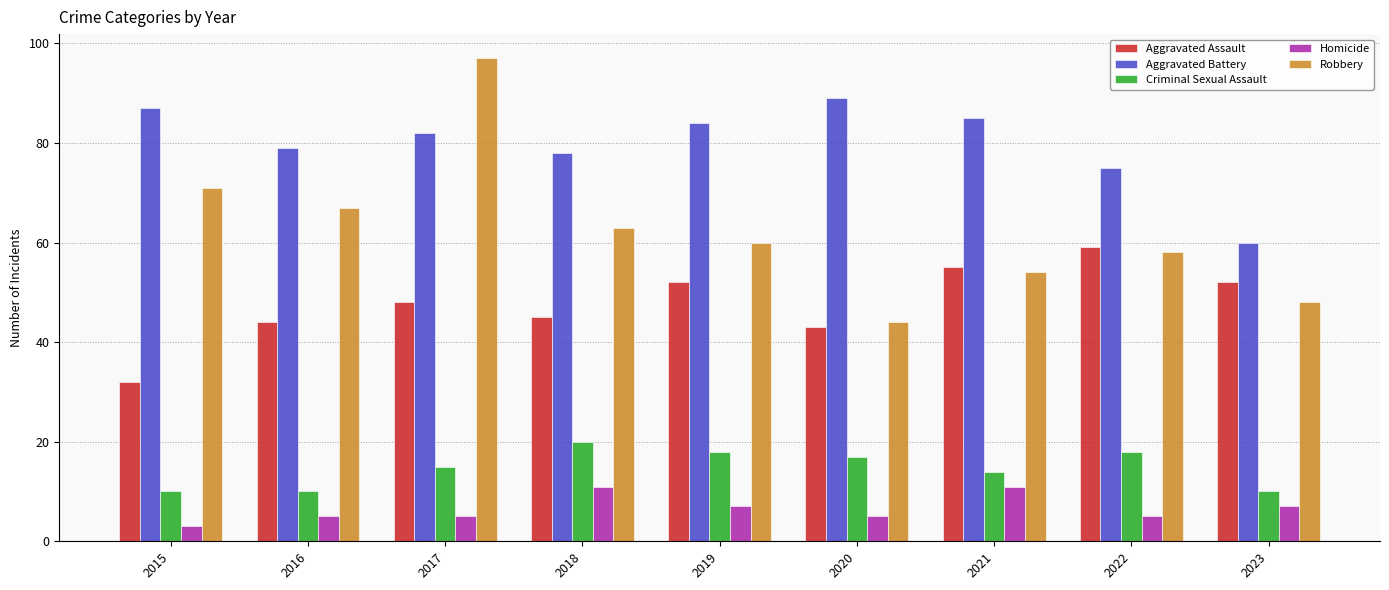

What is the minimum value shown in the chart?

3